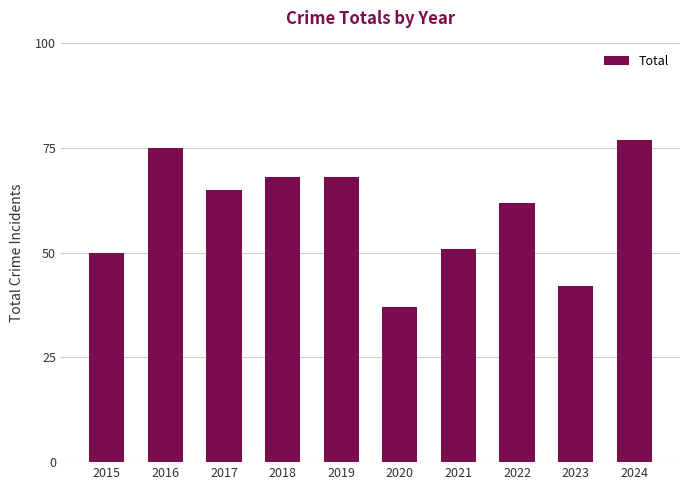

What is the value of the 6th bar from the left?

37